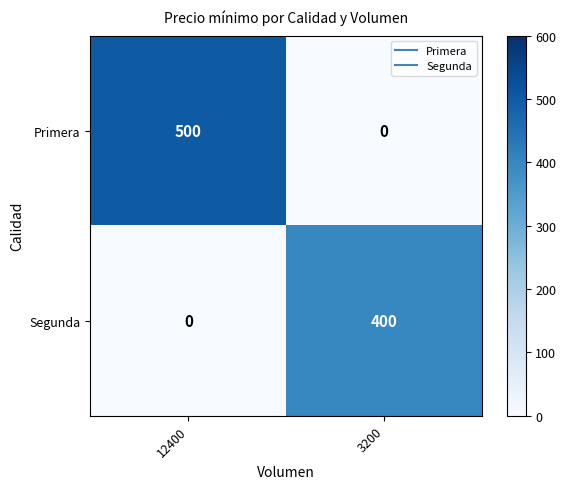

Reading right to left, transcribe all the data shown in this chart.

Primera: 0	500
Segunda: 400	0